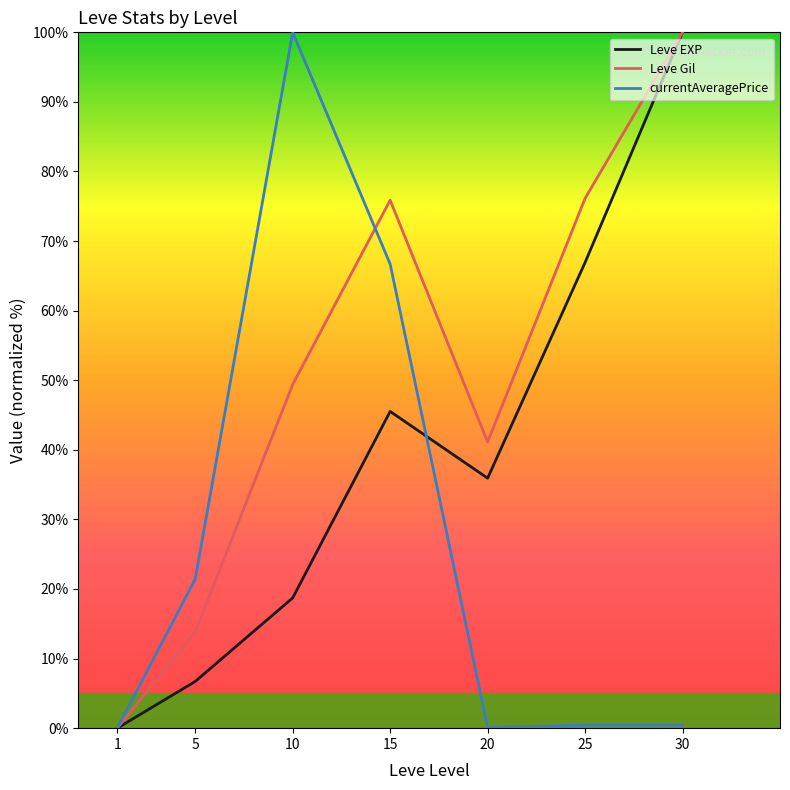

How many lines are shown in the chart?

3